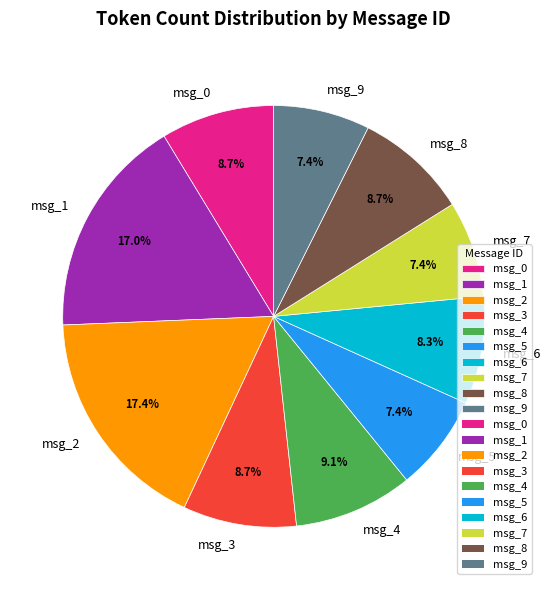

Approximately how many times larger is the value at msg_5 compared to msg_7?

1.0